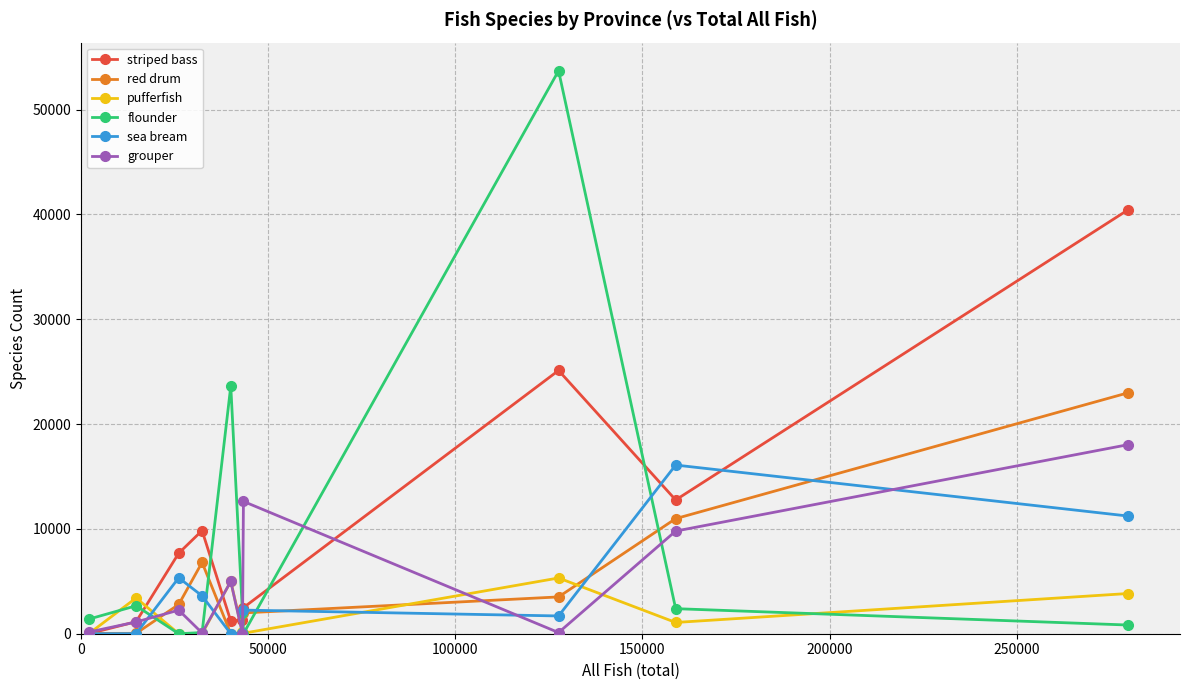

Which series has the widest spread of values?

flounder